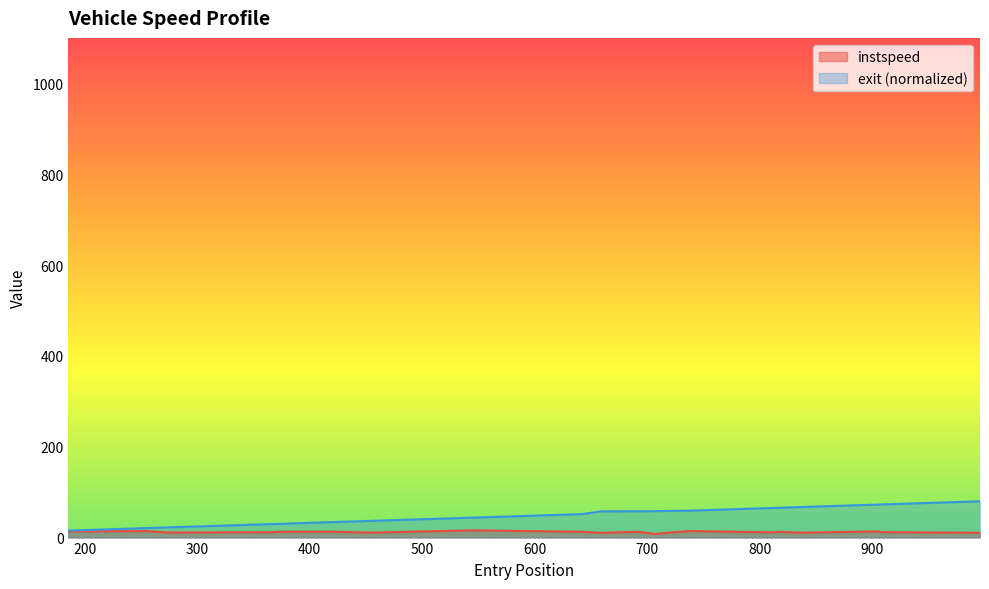

What is the difference between the maximum and second lowest values in the exit series?

59.1